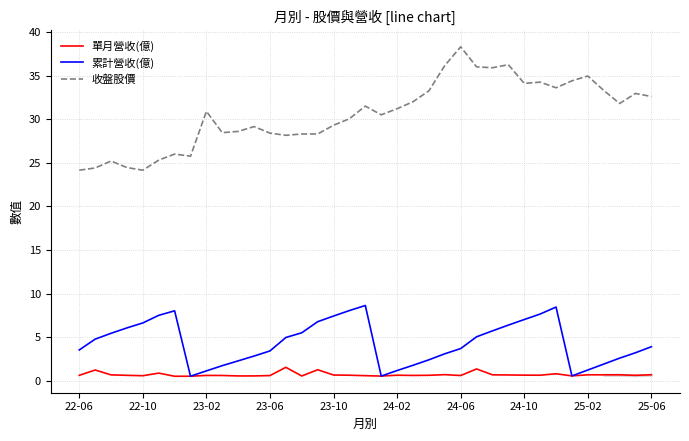

Which series has the widest spread of values?

收盤股價